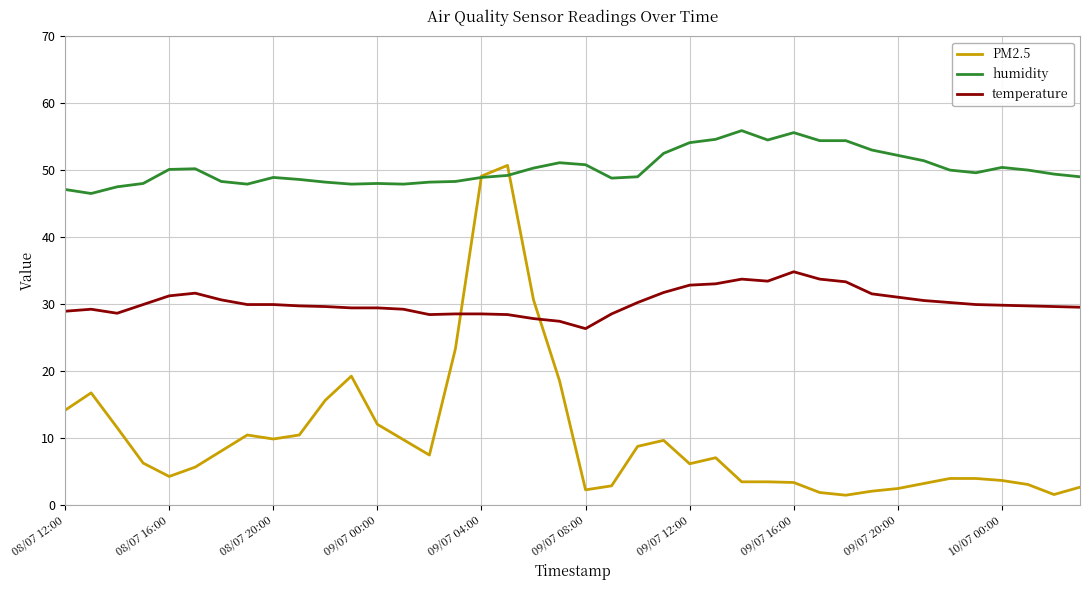

Which series has the widest spread of values?

PM2.5